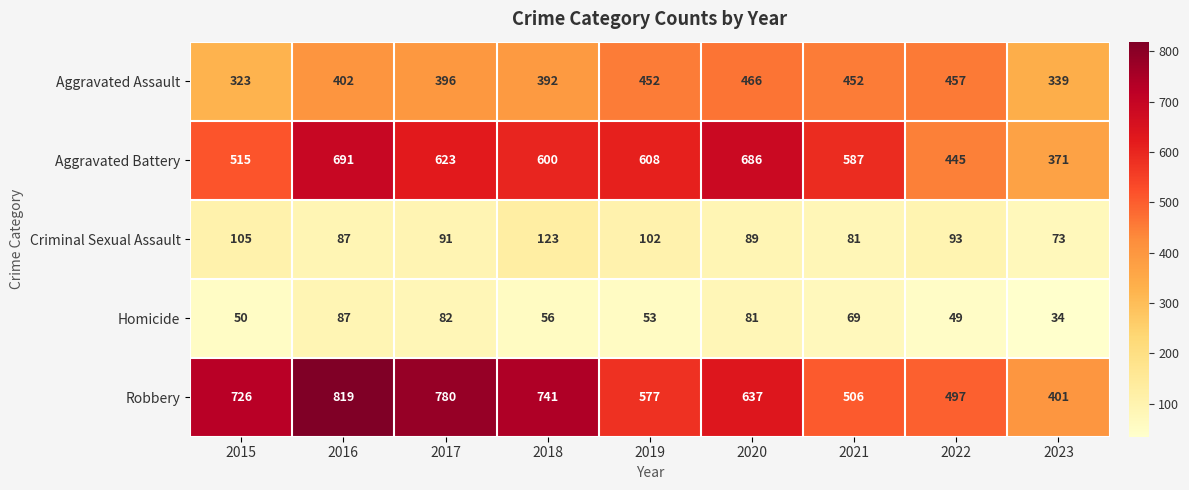

What is the difference between the Homicide values at 2023 and 2022?

15